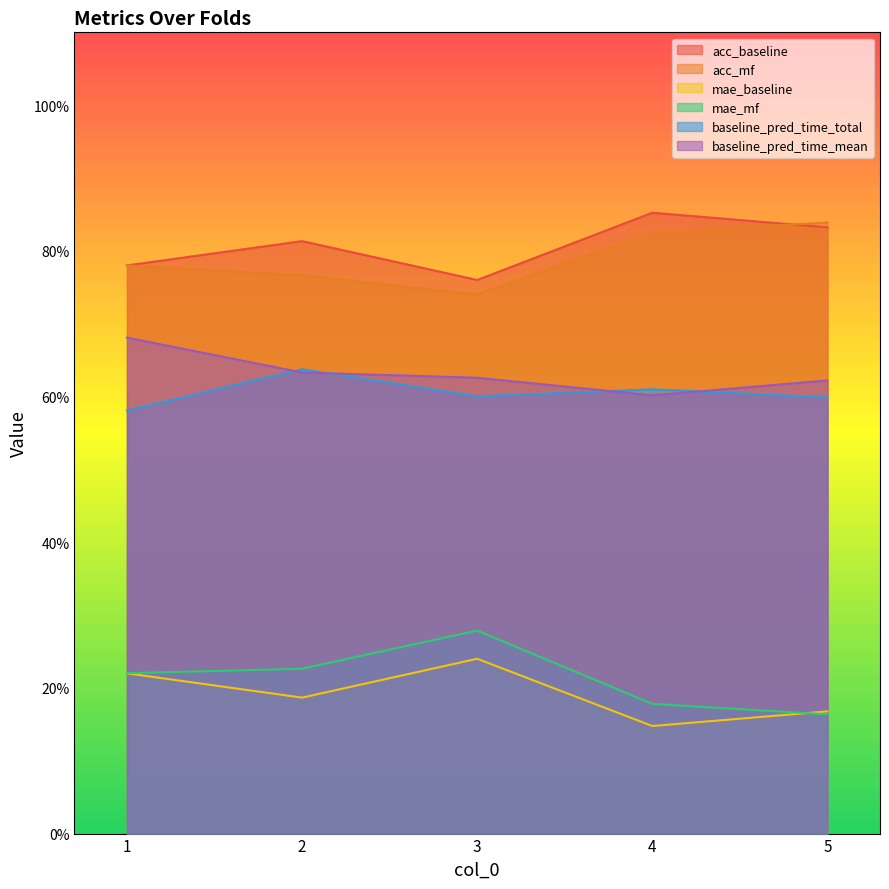

What are all the series names shown in the legend?

acc_baseline, acc_mf, mae_baseline, mae_mf, baseline_pred_time_total, baseline_pred_time_mean